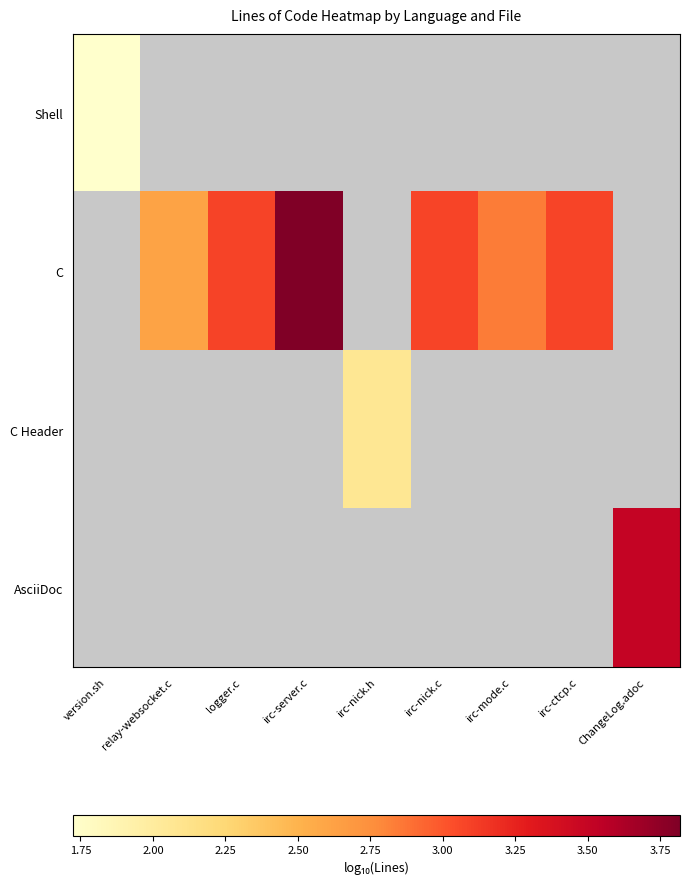

At which category does the chart reach its minimum across all series?

version.sh